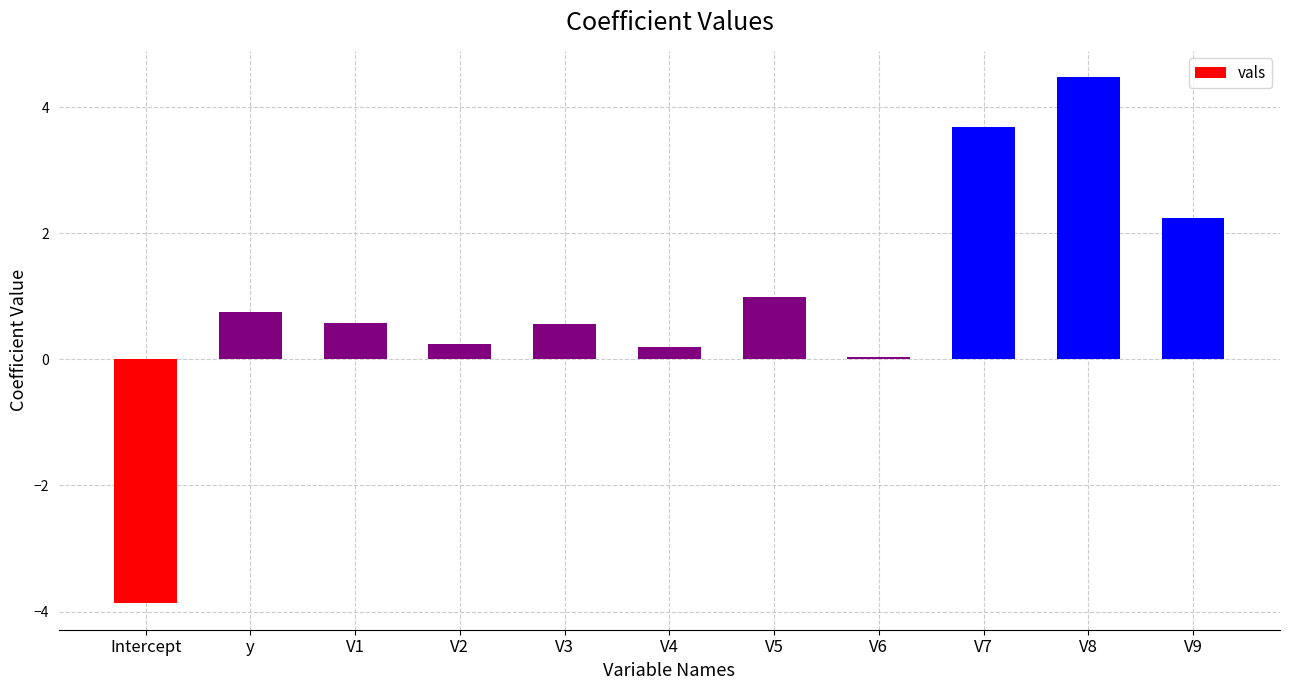

How many values are above zero?

10